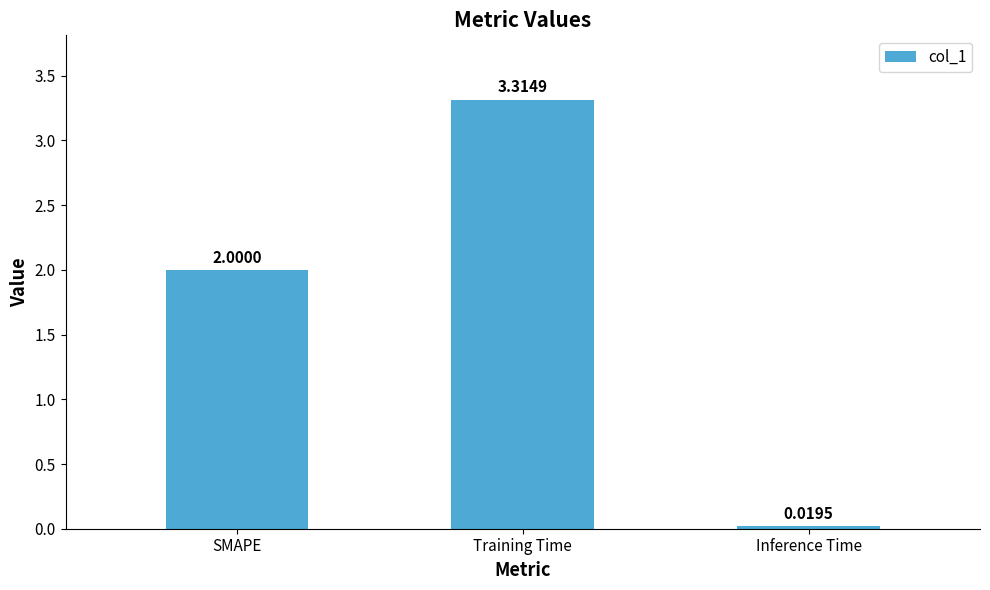

Is it true that the value at Training Time is 3.3?

True